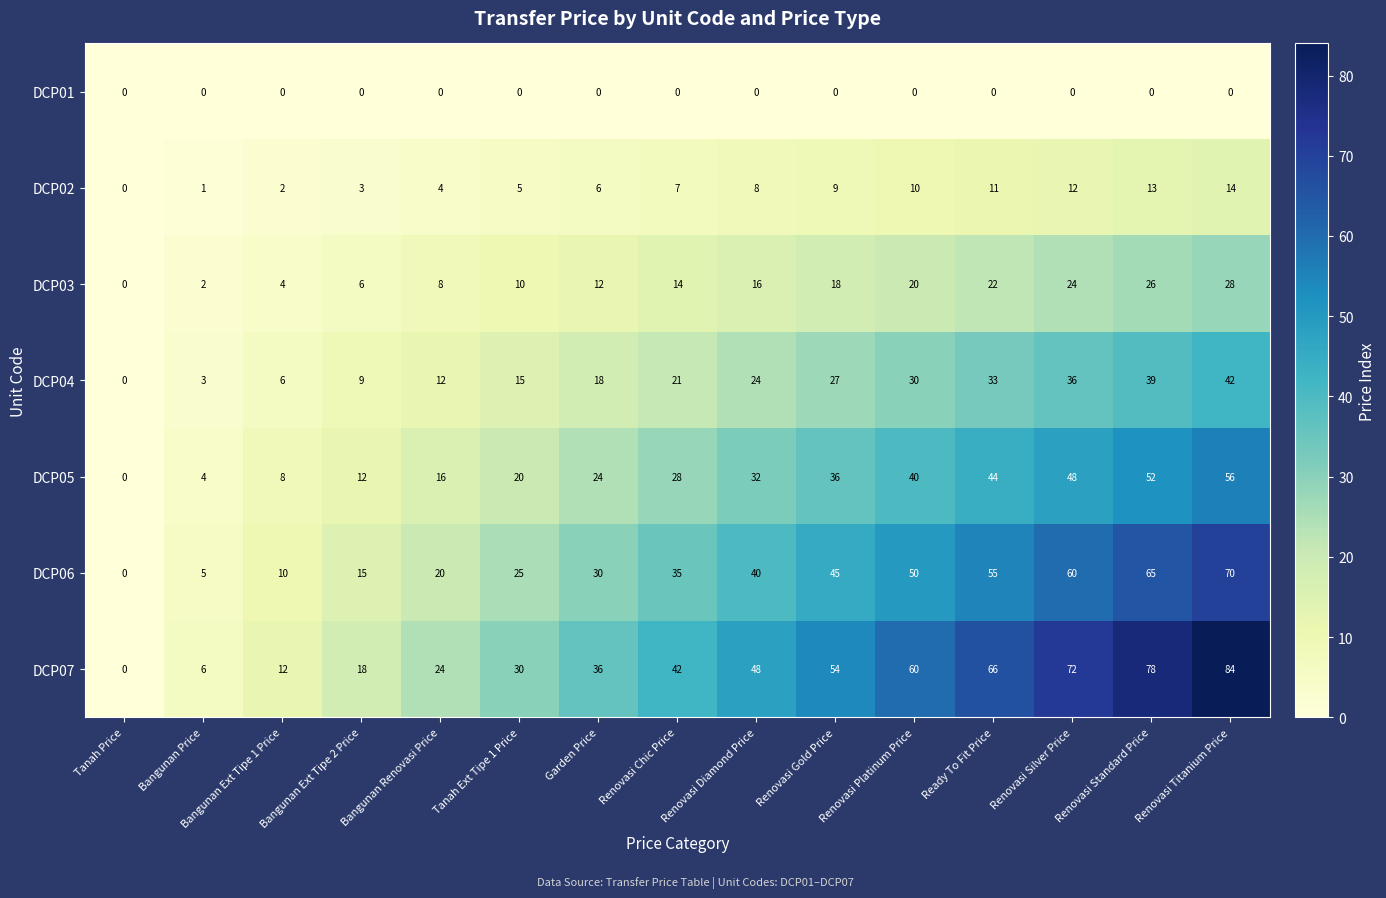

Is it true that DCP01 equals 0 at Garden Price?

True